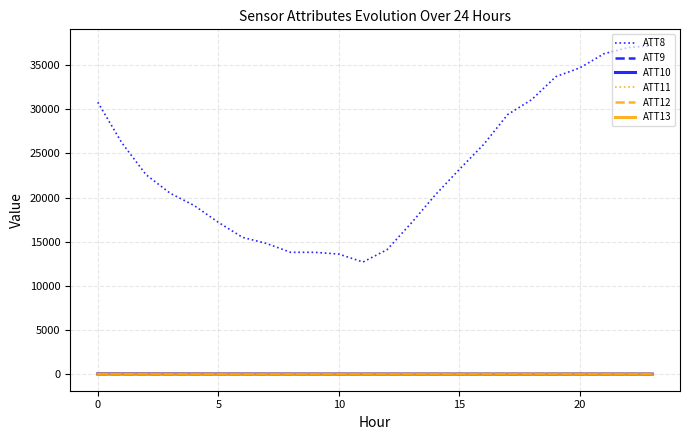

Which series has the largest total across all categories?

ATT8